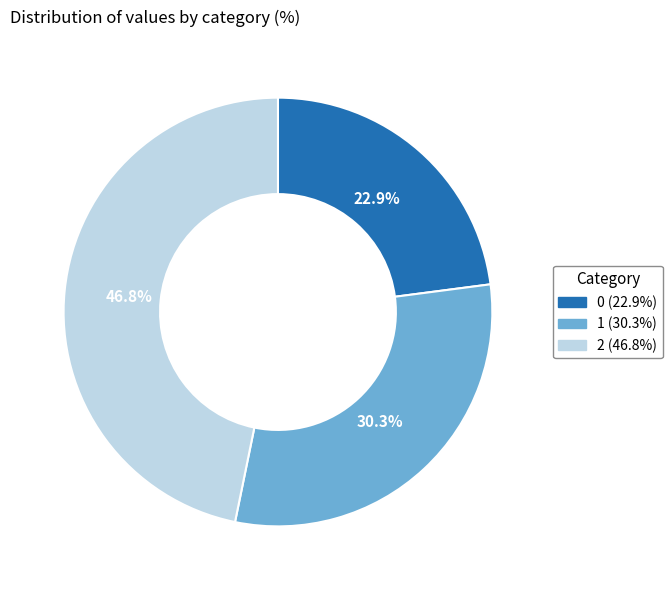

Rank the categories by value from highest to lowest.

2, 1, 0